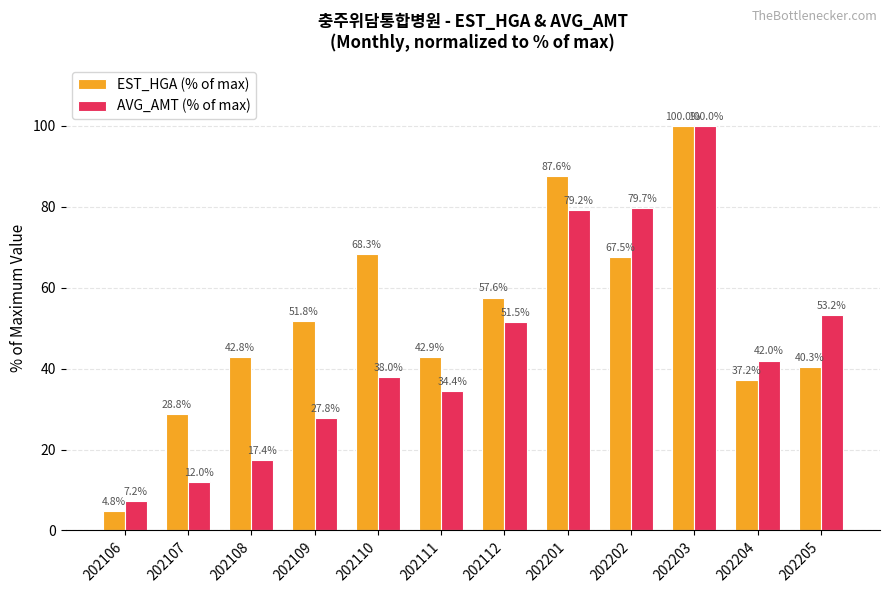

What is the sum of the EST_HGA (% of max) values at 202204 and 202203?

137.2